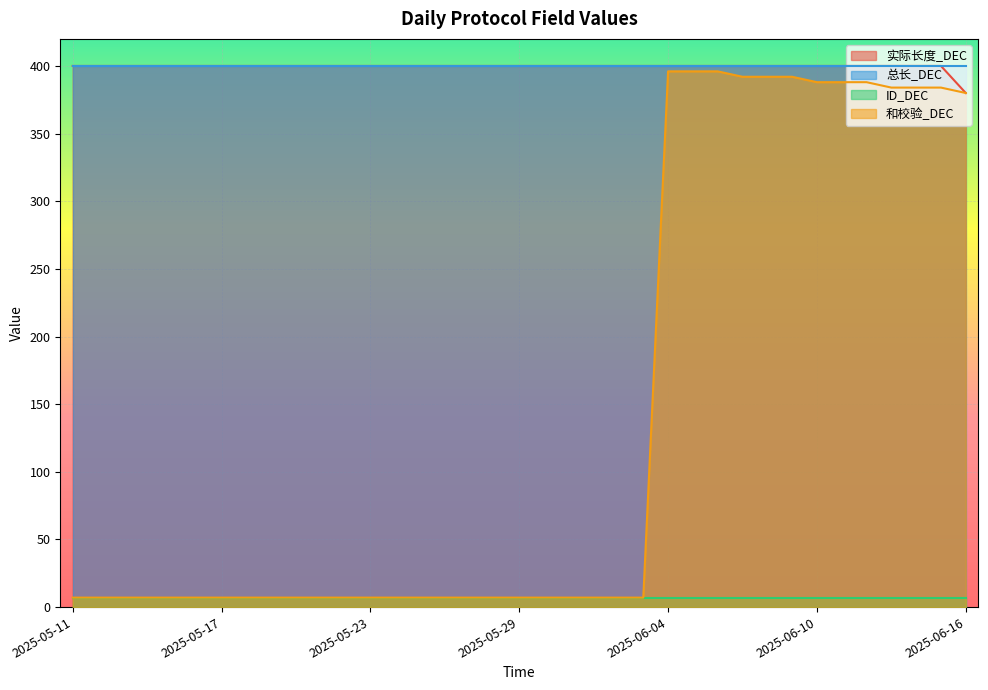

The 实际长度_DEC series shows 400 at 2025-05-30. True or false?

True